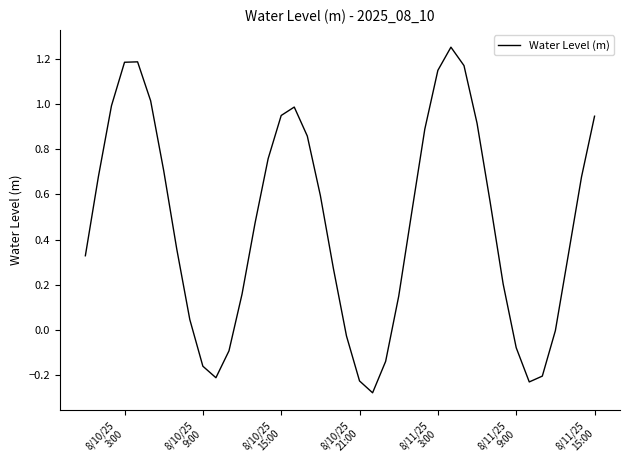

What is the difference between the maximum and minimum values?

1.5